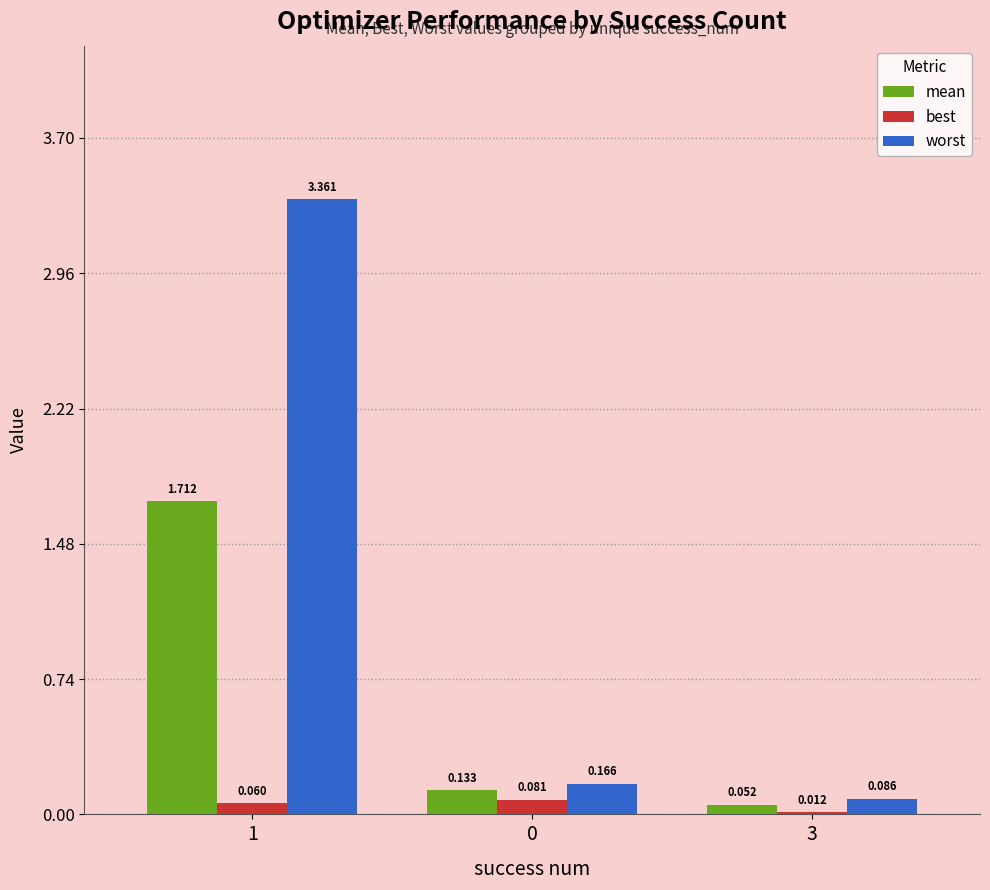

Which series changed the most between 1 and 3?

worst